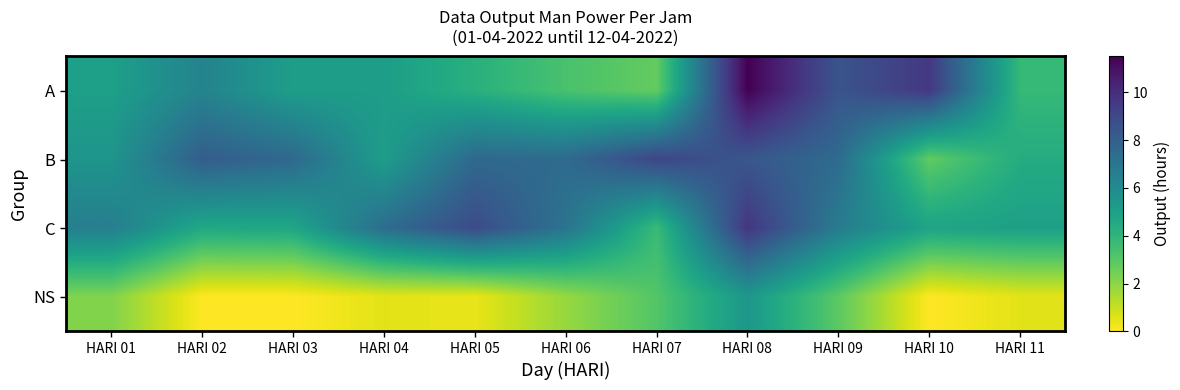

Reading left to right, extract all data points from this chart.

A: HARI 01=5.0	HARI 02=6.3	HARI 03=5.1	HARI 04=5.1	HARI 05=4.2	HARI 06=3.3	HARI 07=2.8	HARI 08=11.5	HARI 09=8.5	HARI 10=9.6	HARI 11=3.8
B: HARI 01=5.5	HARI 02=8.1	HARI 03=7.6	HARI 04=5.1	HARI 05=7.6	HARI 06=7.5	HARI 07=9.1	HARI 08=8.4	HARI 09=7.5	HARI 10=2.8	HARI 11=4.4
C: HARI 01=6.6	HARI 02=4.6	HARI 03=4.7	HARI 04=7.4	HARI 05=8.9	HARI 06=7.1	HARI 07=3.7	HARI 08=9.7	HARI 09=6.7	HARI 10=4.8	HARI 11=5.0
NS: HARI 01=2.2	HARI 02=0.0	HARI 03=0.0	HARI 04=0.5	HARI 05=0.4	HARI 06=1.8	HARI 07=3.1	HARI 08=5.4	HARI 09=2.9	HARI 10=0.0	HARI 11=0.5